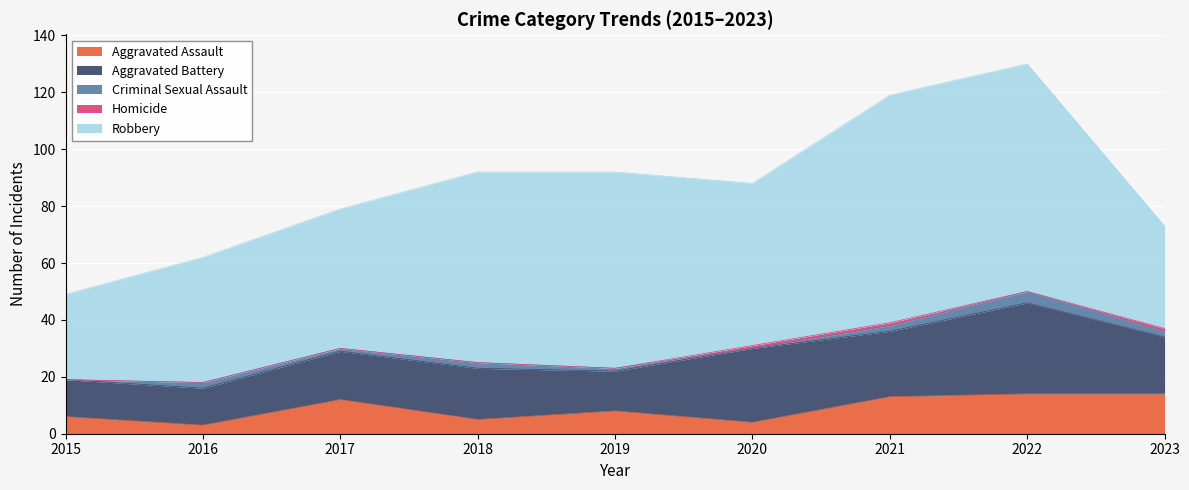

Count the number of data series in this chart.

5